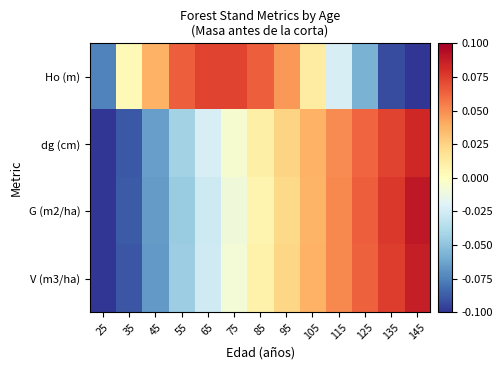

At how many categories does at least one series exceed 0?

12